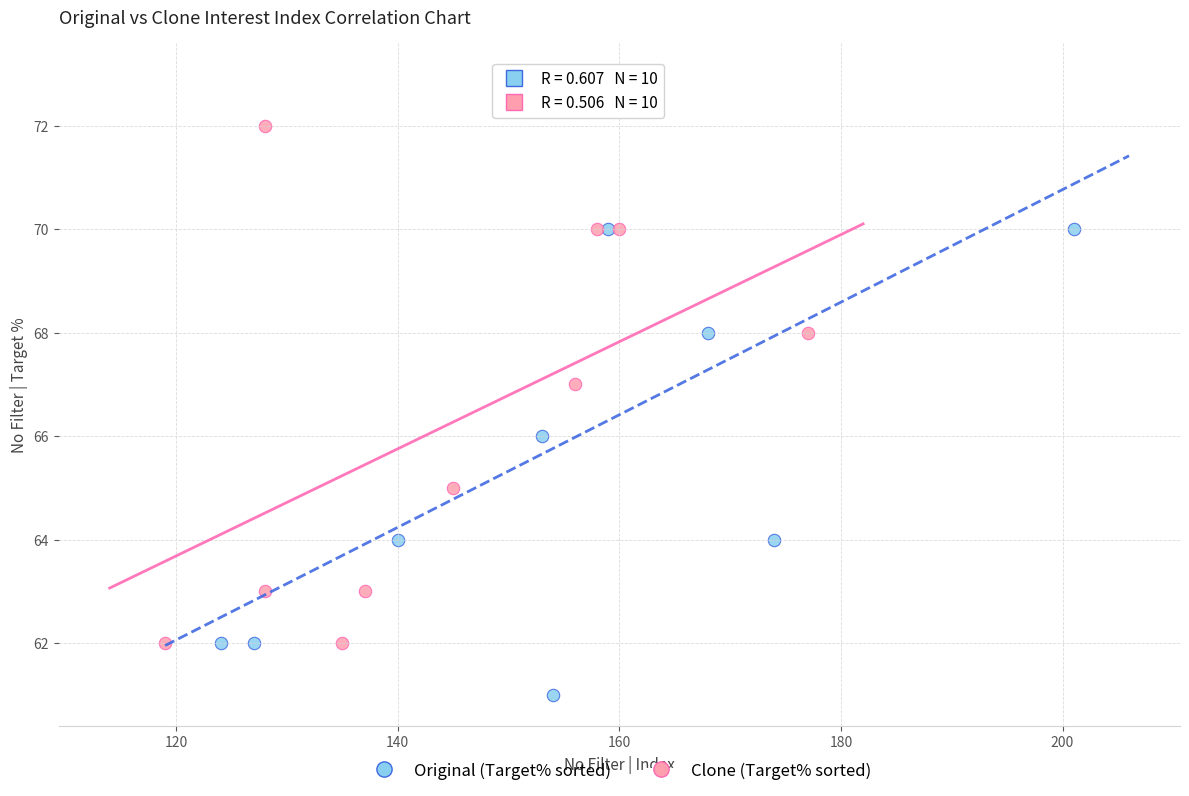

Which series reaches the maximum Y coordinate?

Original (Target% sorted)